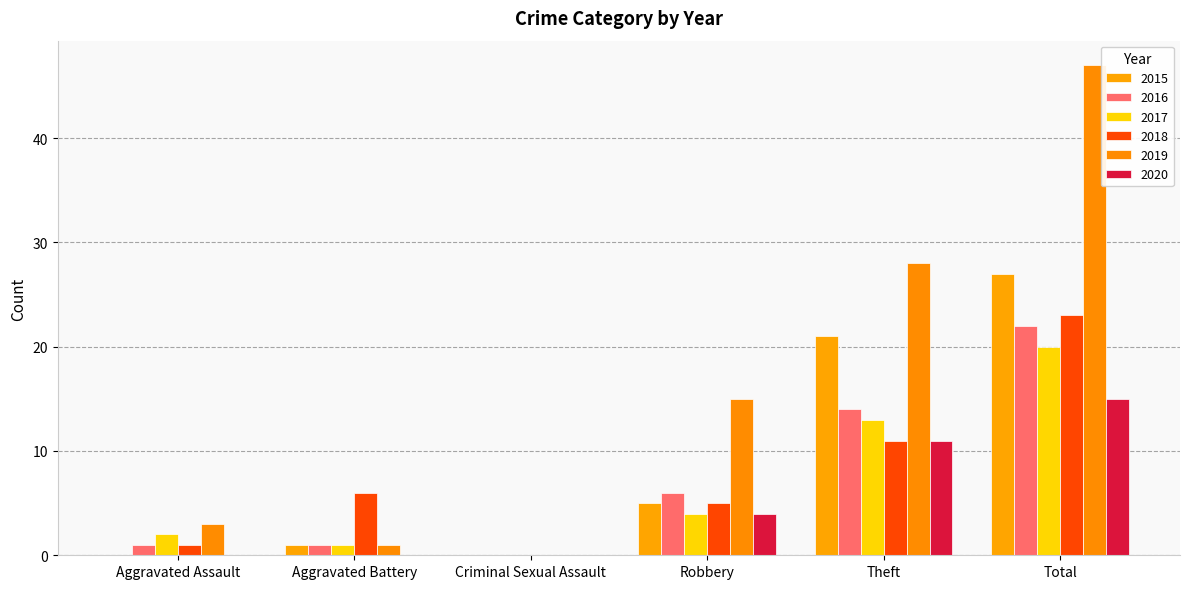

What value does the 2015 series have at Total?

27